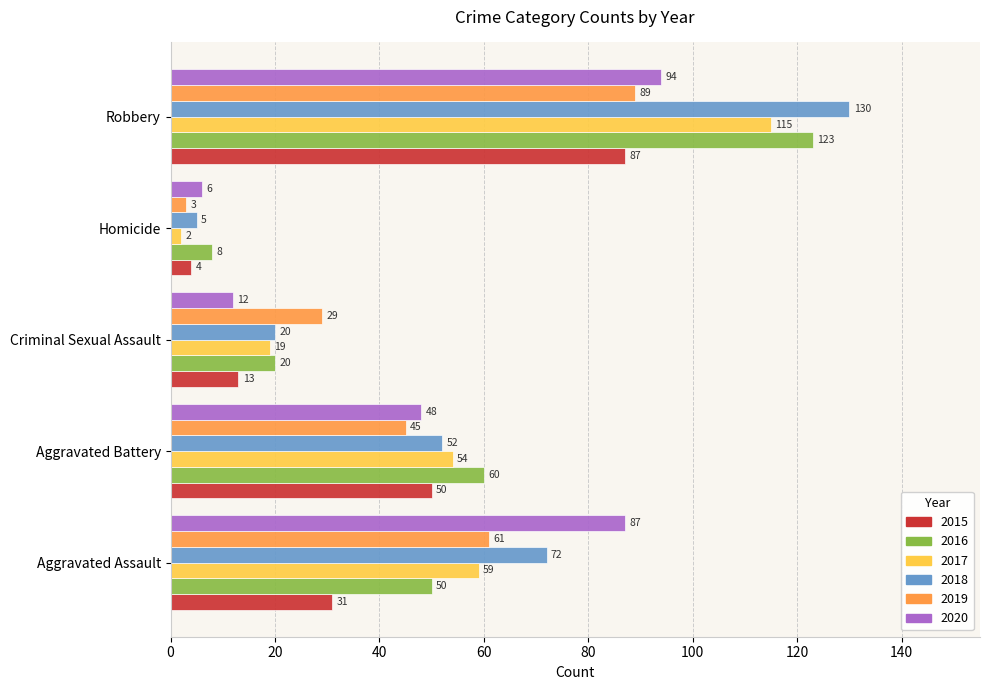

How many data points in 2019 are less than 45?

2